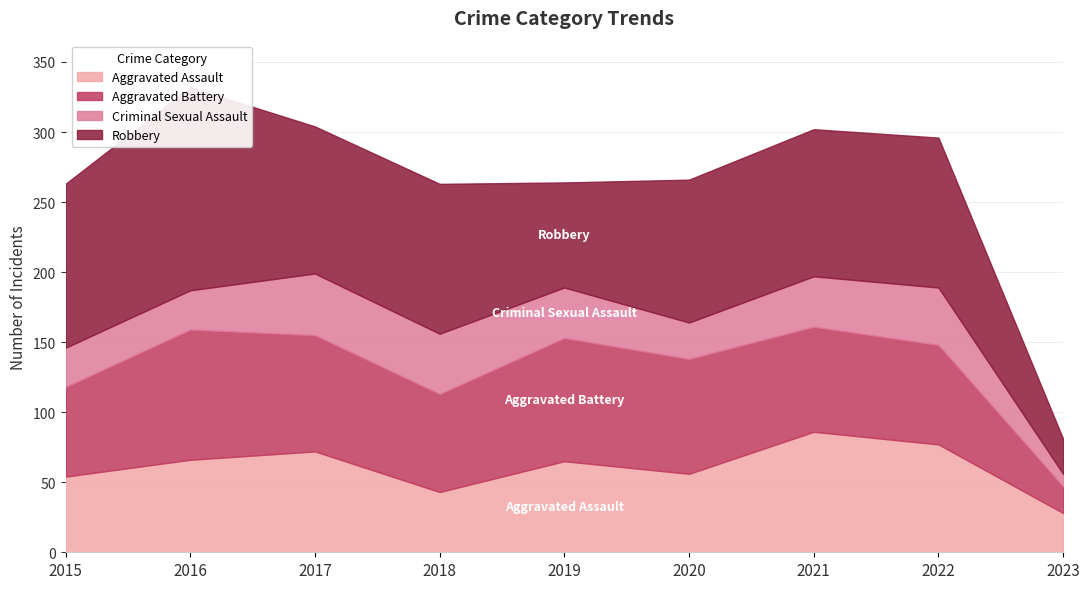

True or false: Criminal Sexual Assault has more than 2 interior local peaks.

False